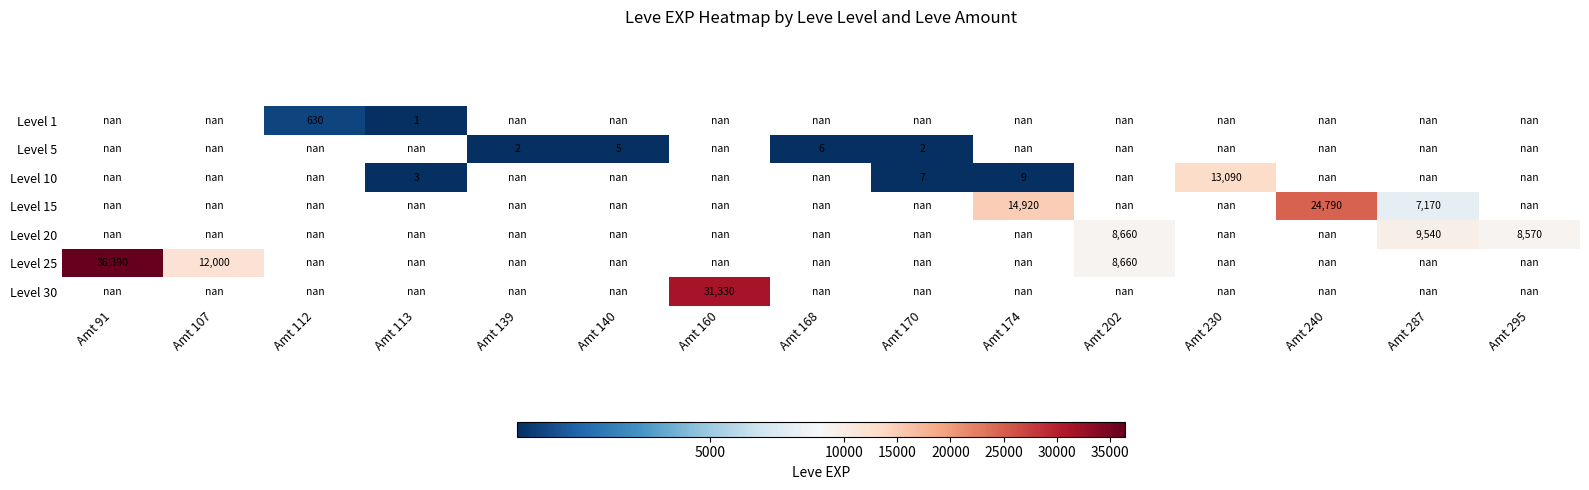

Is it true that Level 15 equals 7170.0 at Amt 287?

True